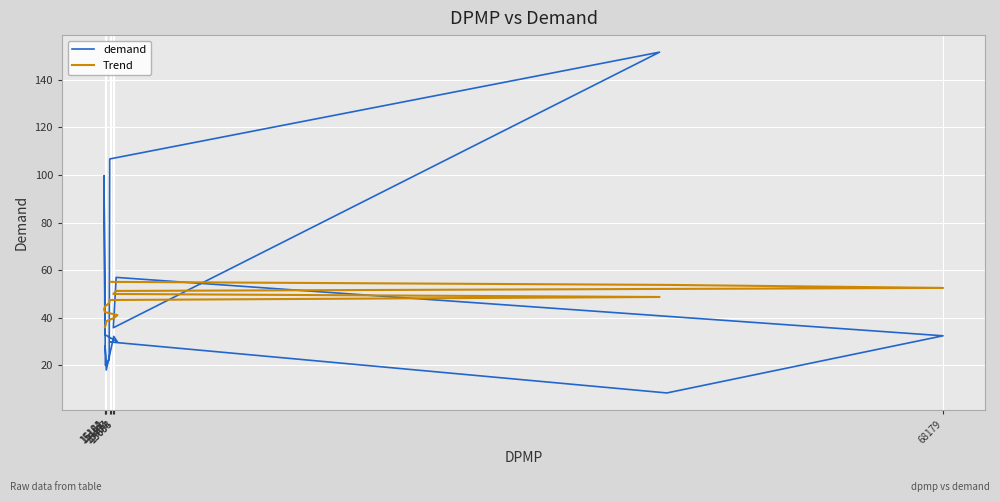

True or false: Trend has a value of 30.2 at 15131.

False